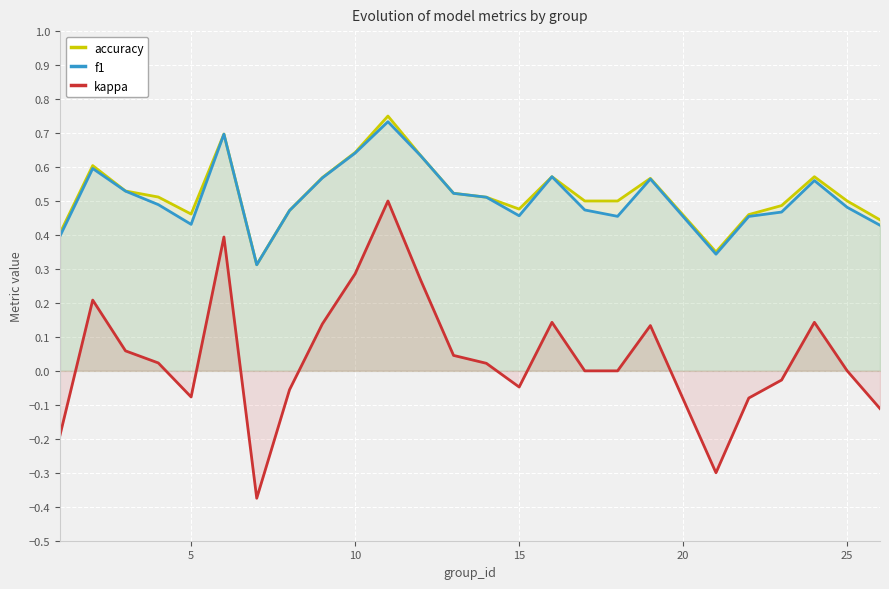

True or false: f1 and accuracy cross at least once.

False